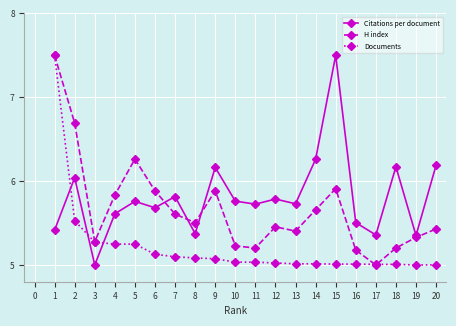

At which category is the sum across all series the highest?

1